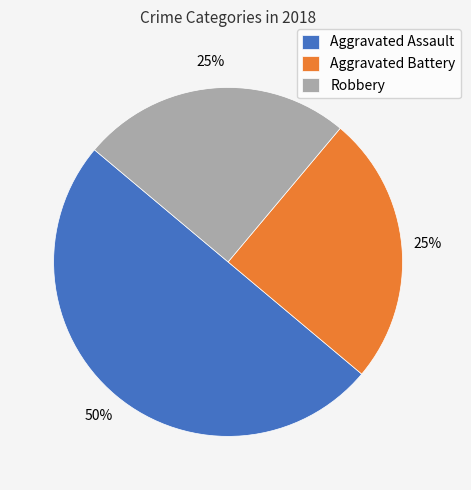

Is Aggravated Battery the majority of the pie?

No